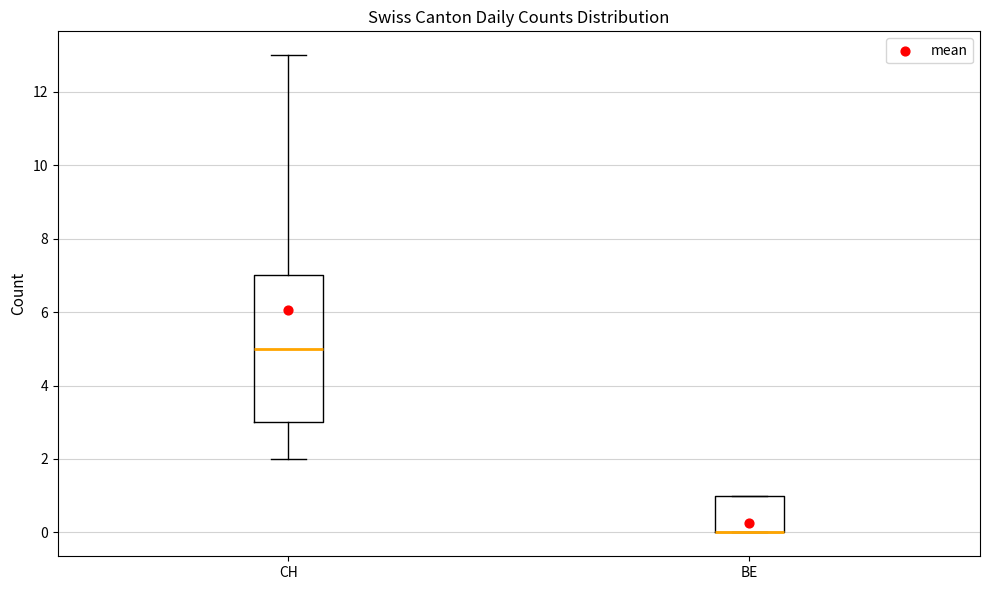

Where does the lower whisker of the box for CH end on the y-axis? The values are not printed on the chart, so give them approximately, as read against the axis.

2